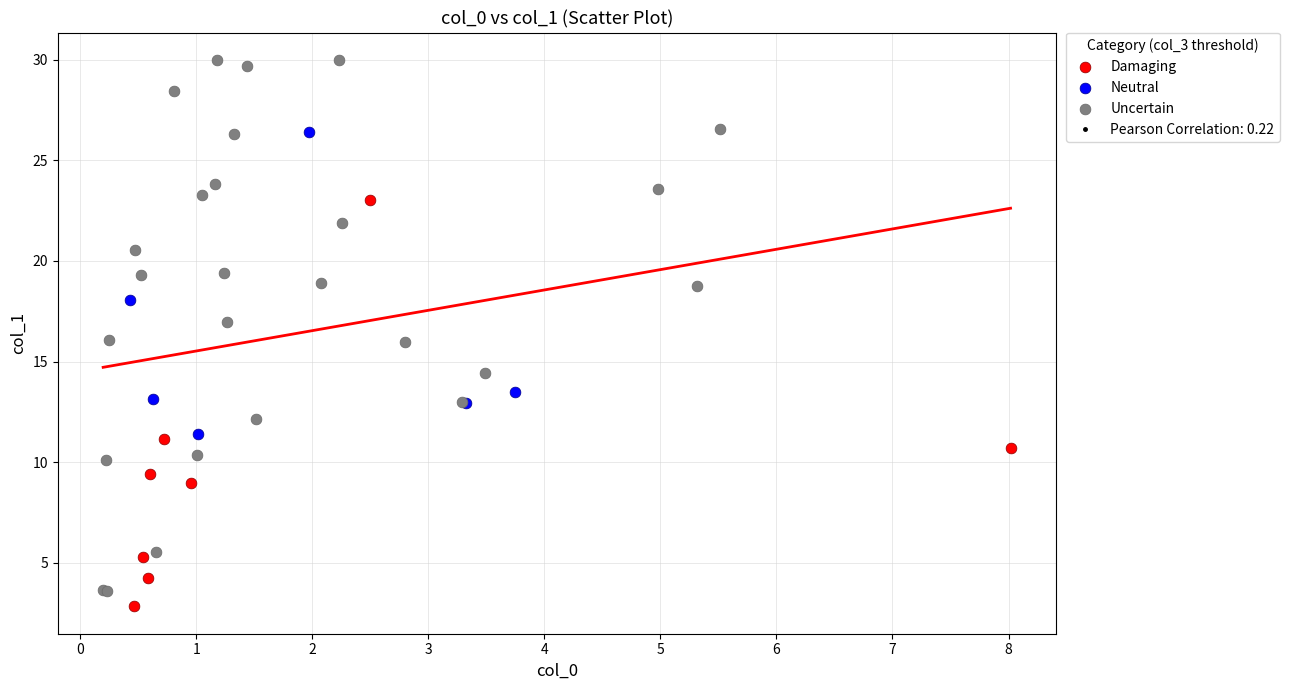

Which series contains the highest Y value?

Uncertain